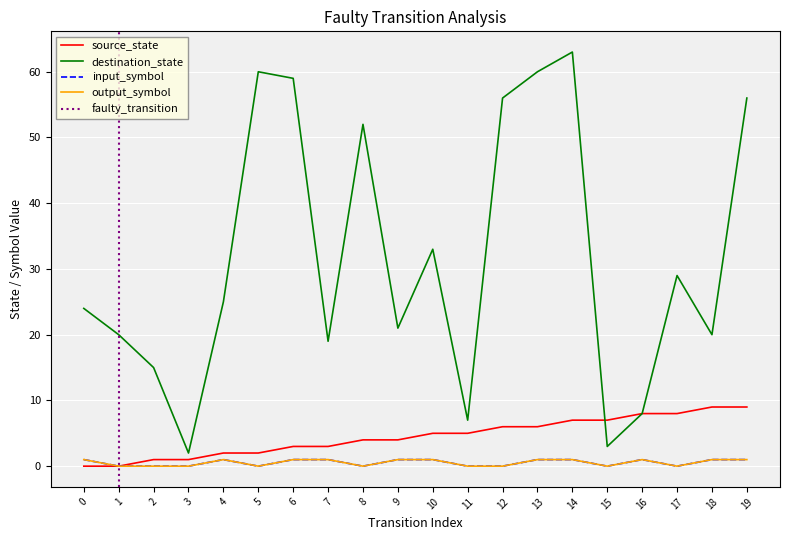

Reading right to left, list all the values displayed in this chart.

source_state: 19=9	18=9	17=8	16=8	15=7	14=7	13=6	12=6	11=5	10=5	9=4	8=4	7=3	6=3	5=2	4=2	3=1	2=1	1=0	0=0
destination_state: 19=56	18=20	17=29	16=8	15=3	14=63	13=60	12=56	11=7	10=33	9=21	8=52	7=19	6=59	5=60	4=25	3=2	2=15	1=20	0=24
input_symbol: 19=1	18=1	17=0	16=1	15=0	14=1	13=1	12=0	11=0	10=1	9=1	8=0	7=1	6=1	5=0	4=1	3=0	2=0	1=0	0=1
output_symbol: 19=1	18=1	17=0	16=1	15=0	14=1	13=1	12=0	11=0	10=1	9=1	8=0	7=1	6=1	5=0	4=1	3=0	2=0	1=0	0=1